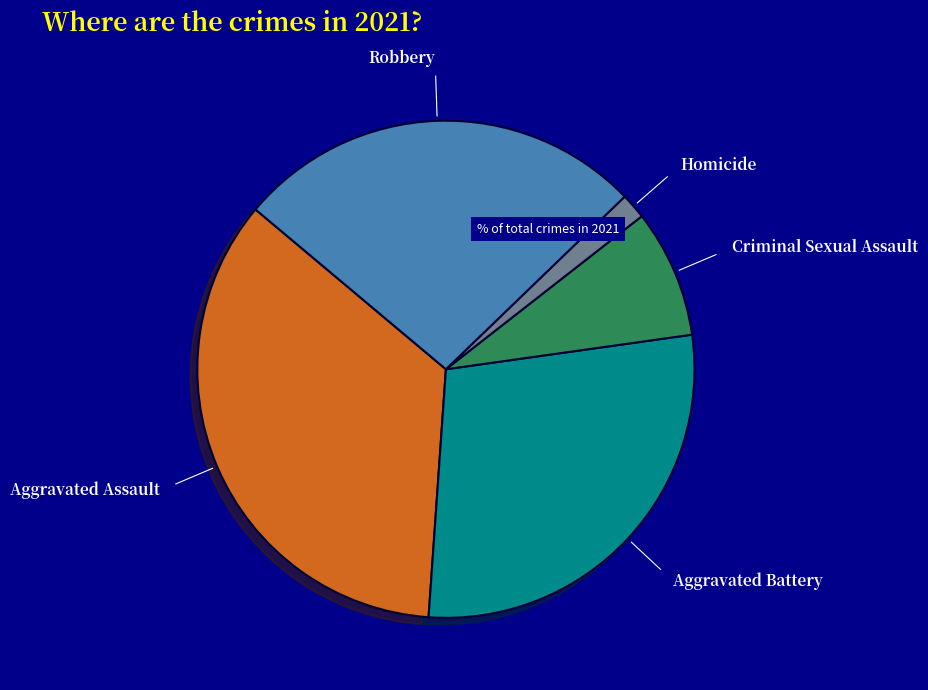

Is the sum of Aggravated Assault and Robbery greater than half?

Yes